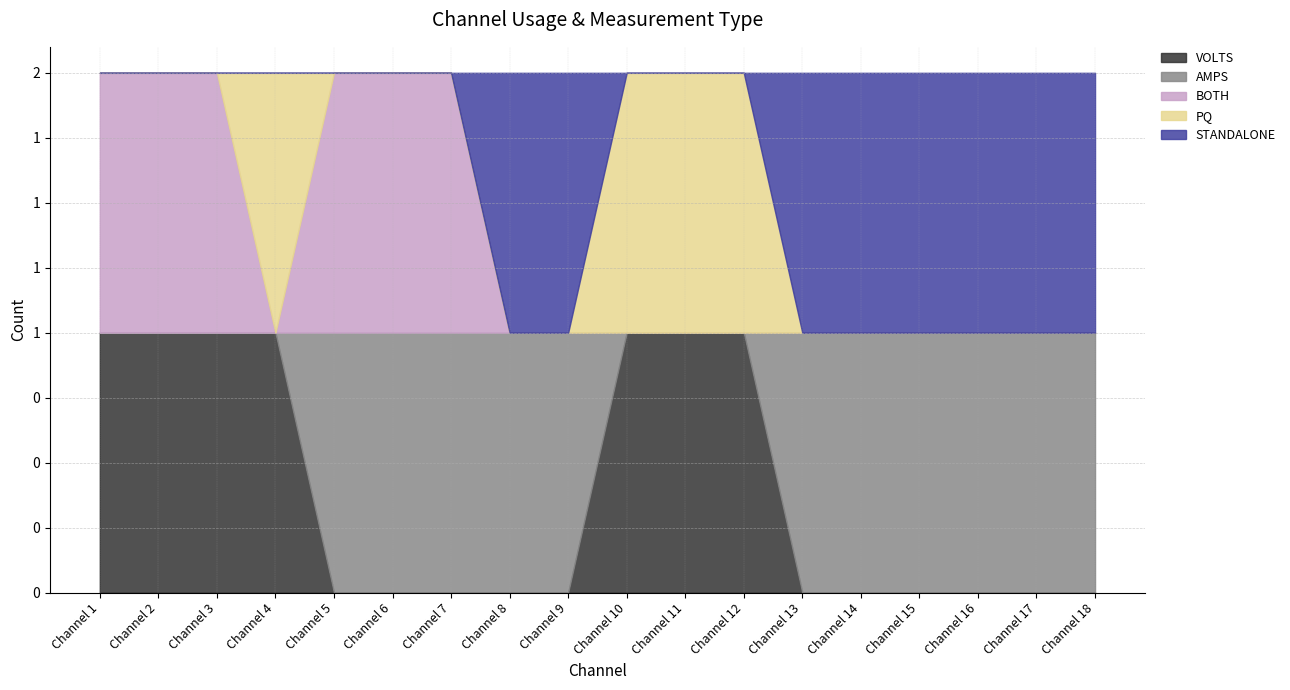

How many series are shown in this chart?

5